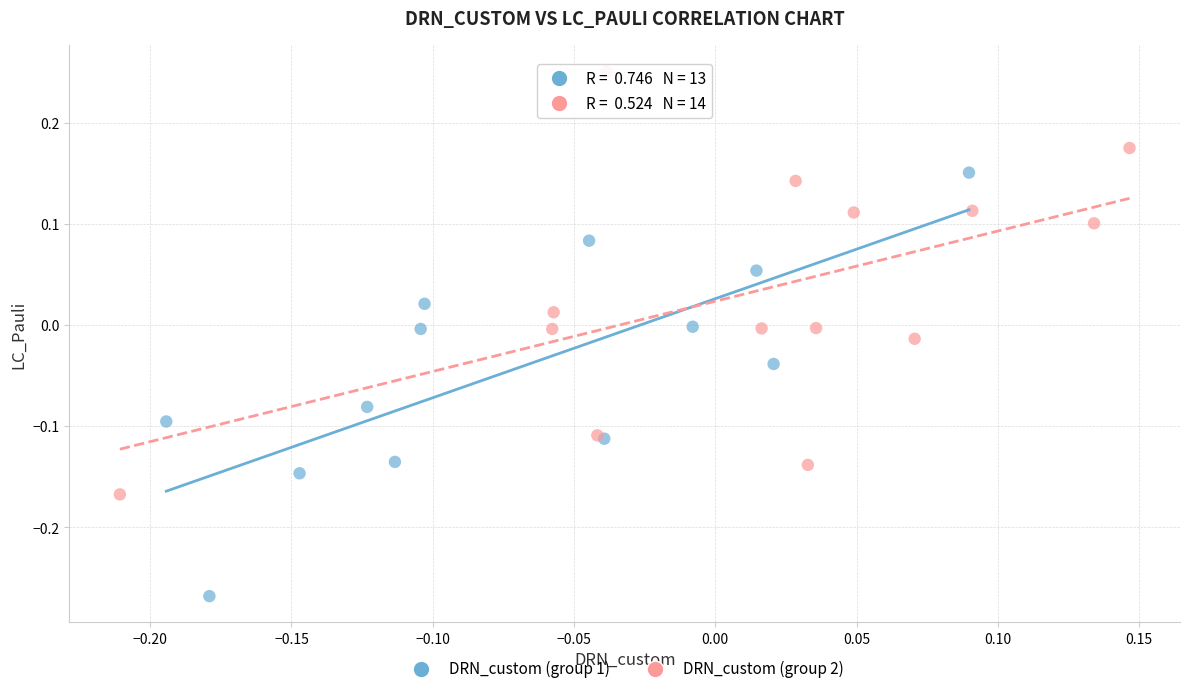

Which series reaches the maximum Y coordinate?

DRN_custom (group 2)